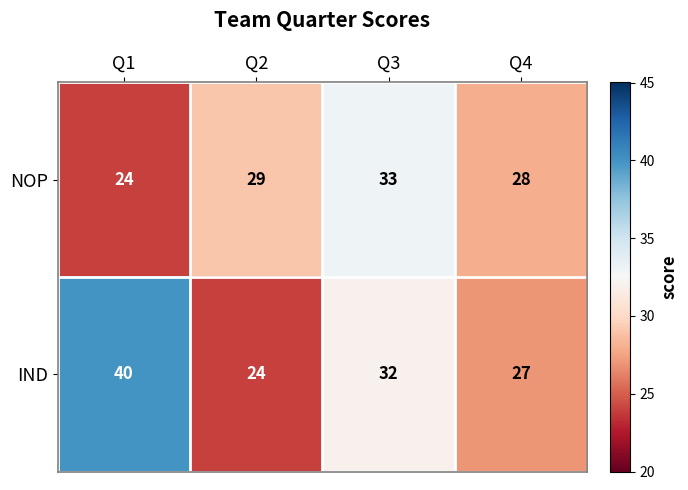

How many categories are shown in the chart?

4